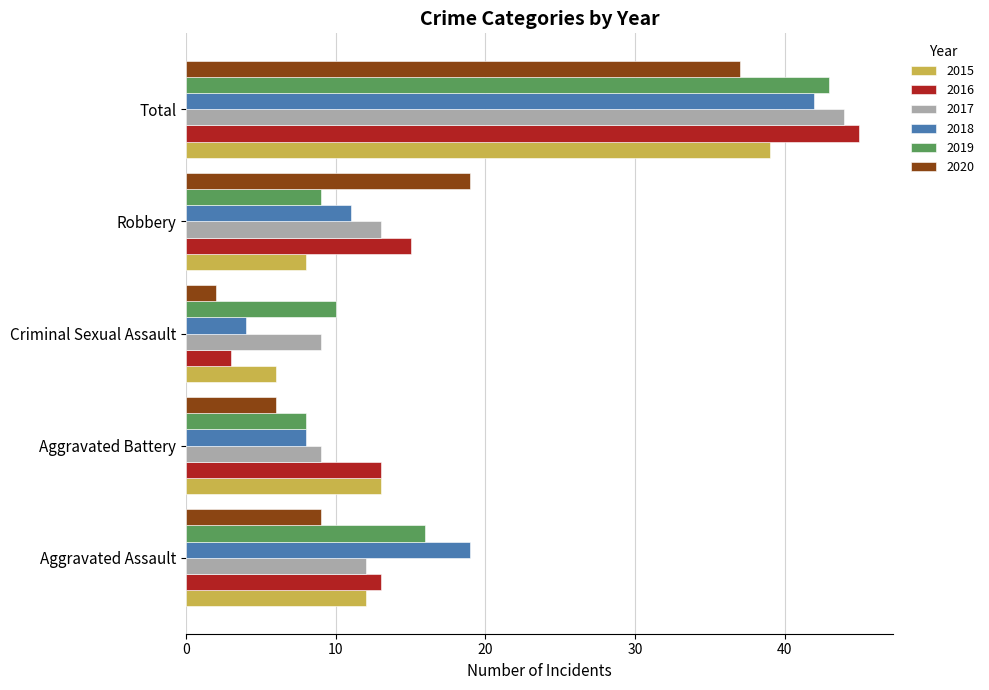

Count the number of data series in this chart.

6